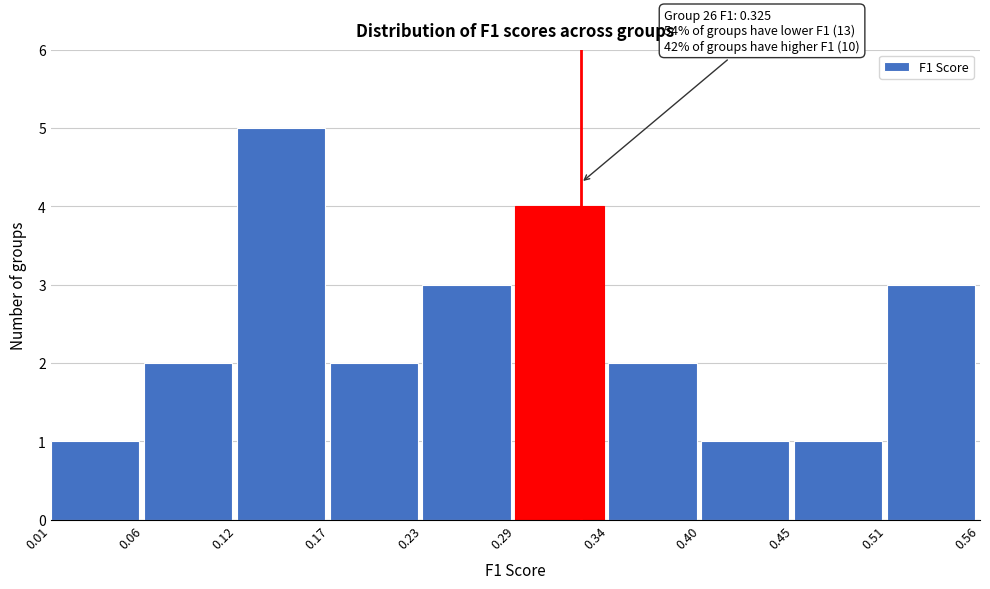

Which range on the x-axis has the tallest bar?

0.12 to 0.17